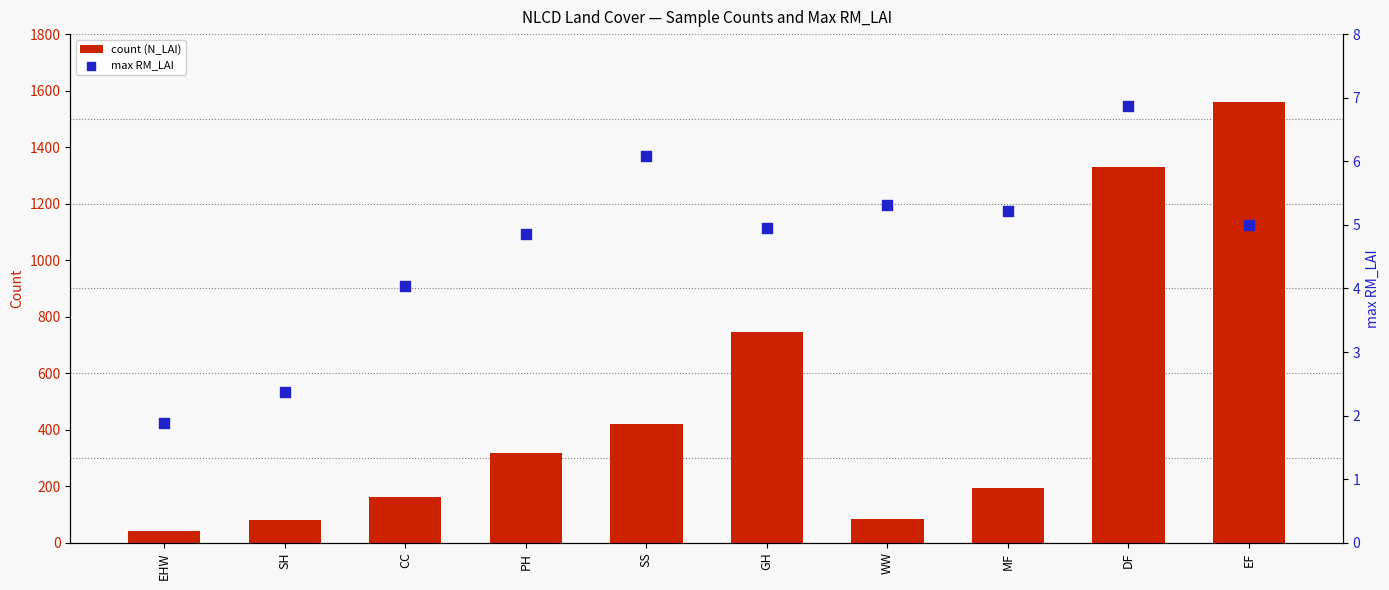

Is the value of count (N_LAI) at CC greater than the value of max RM_LAI at PH?

Yes